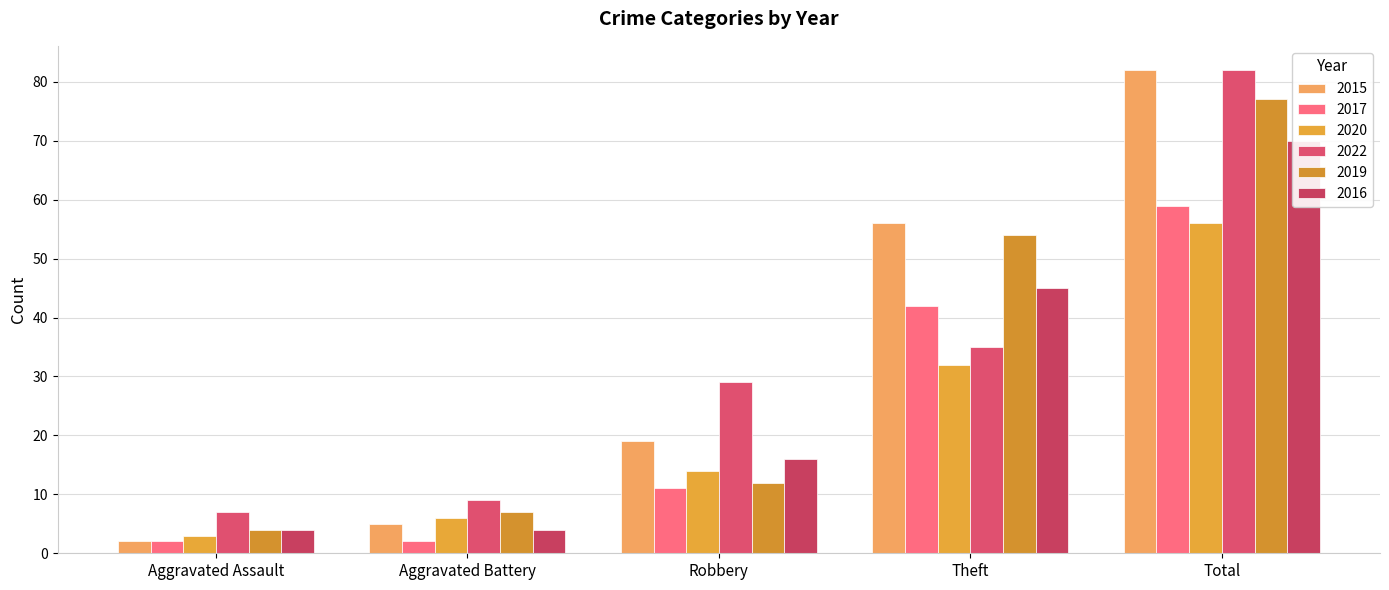

True or false: 2022 has a value of 18 at Robbery.

False